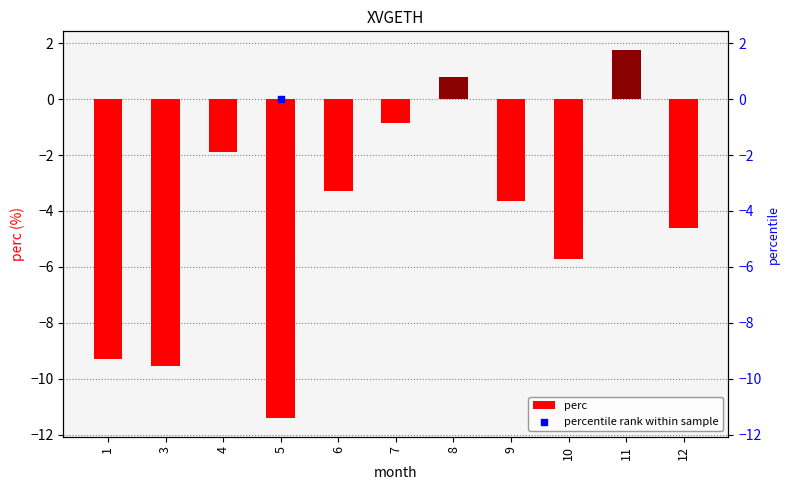

Which series reaches the maximum Y coordinate?

percentile rank within sample